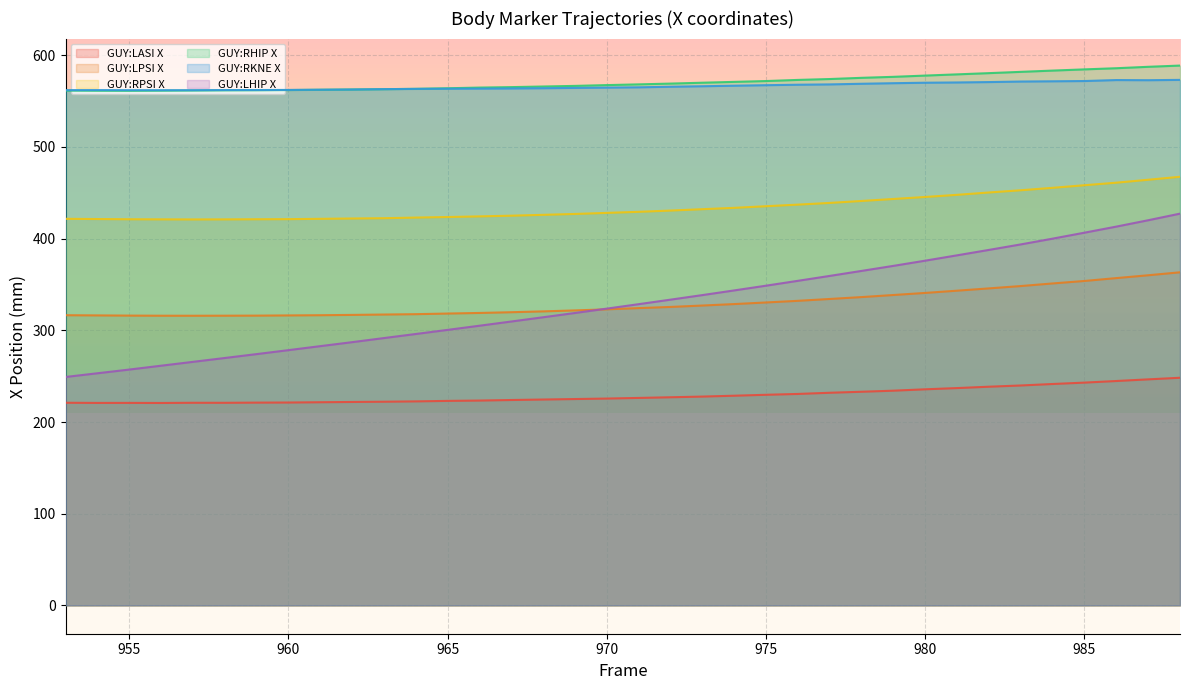

How many data points in GUY:RPSI X are above 429?

18